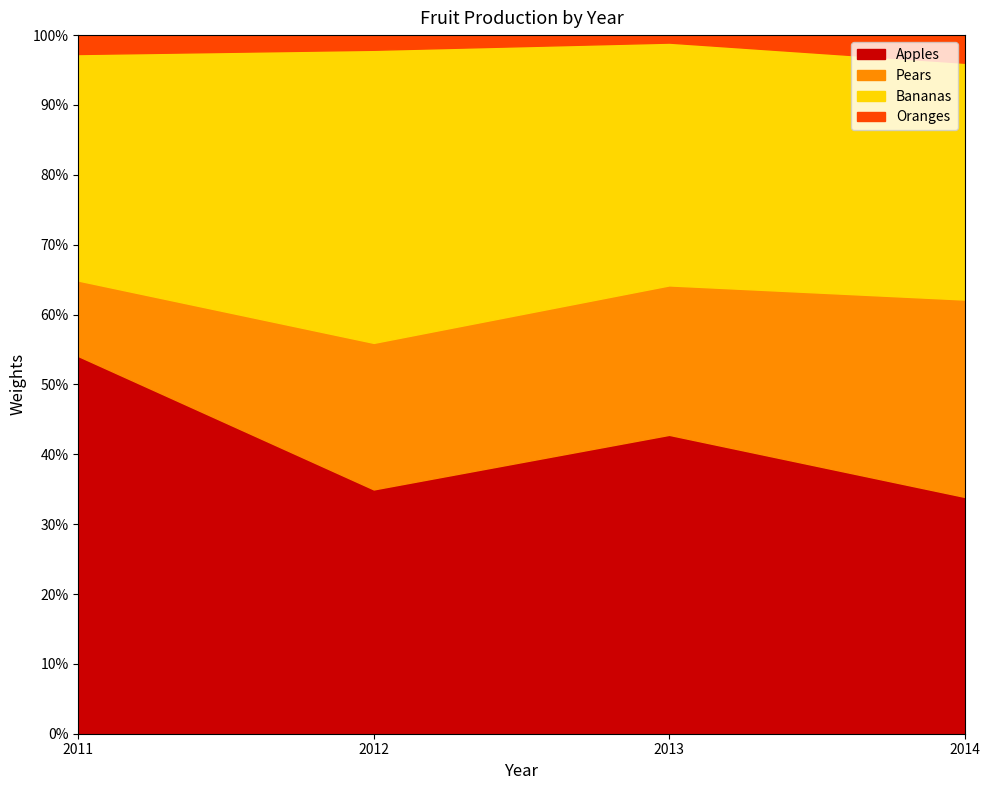

The value of Bananas at 2012 is 6000. True or false?

True